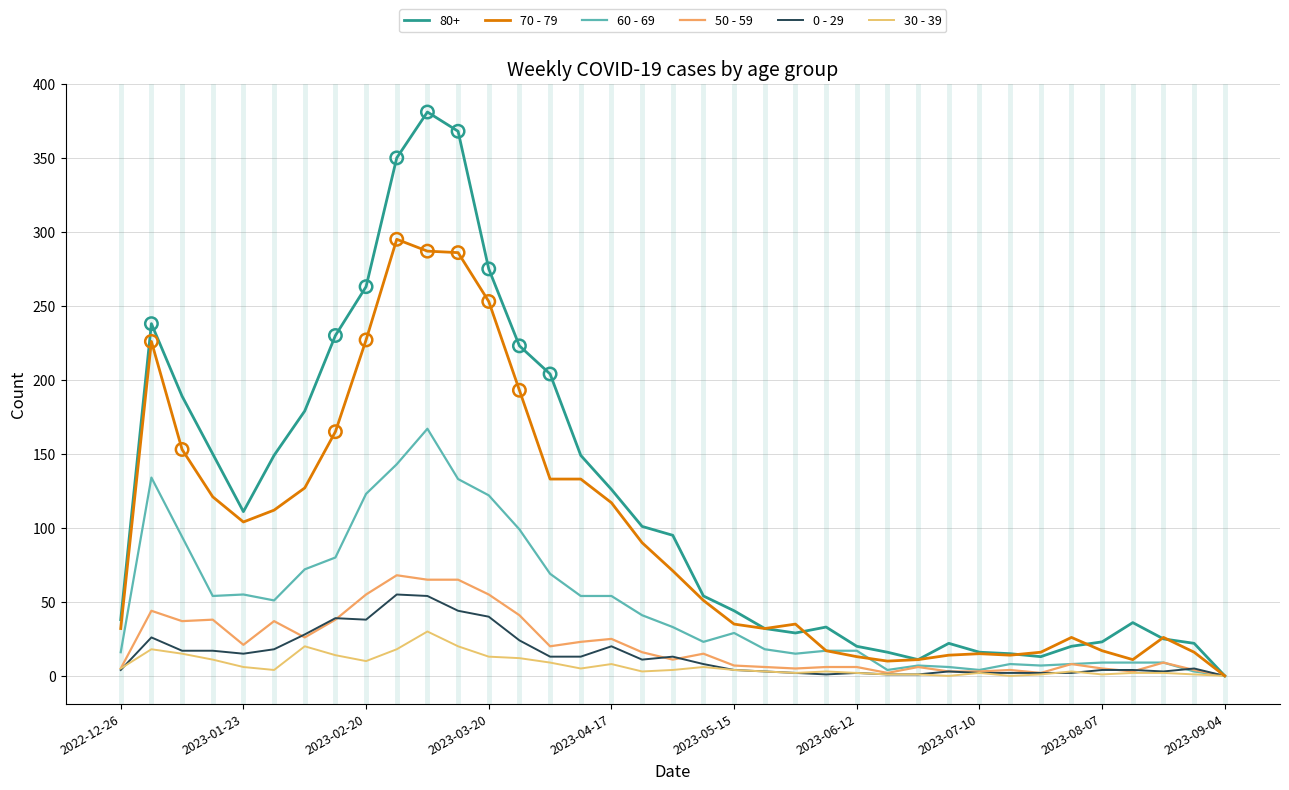

How many lines are shown in the chart?

6